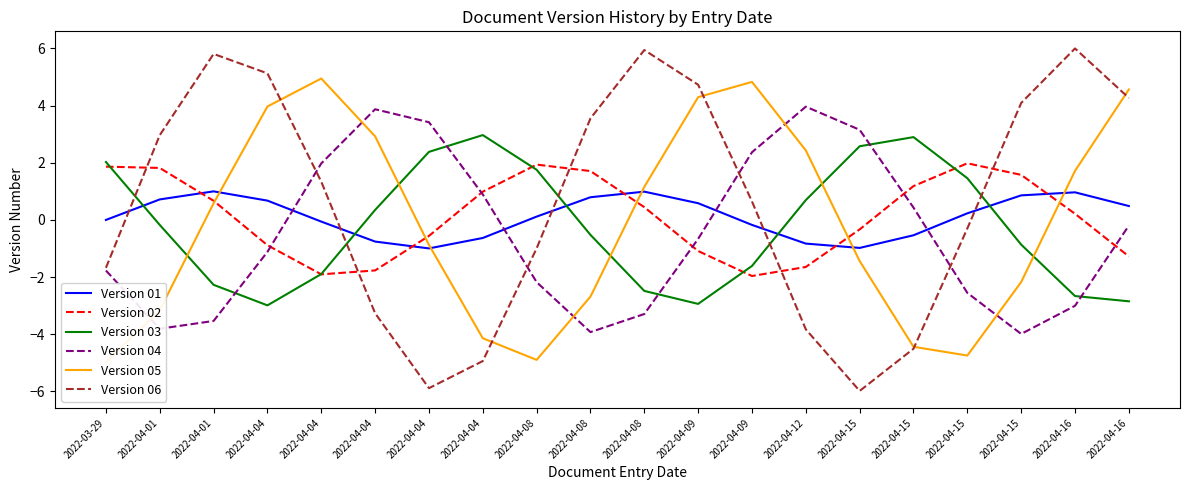

What is the value of the Version 03 point at the 1st from the left?

2.0